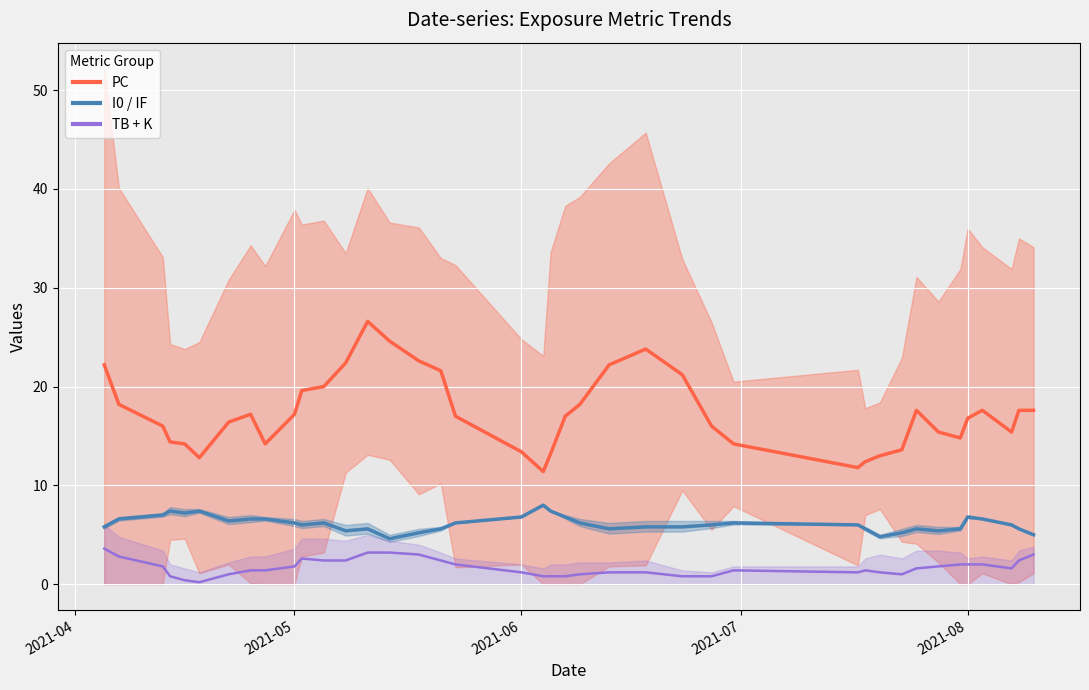

What is the difference between the TB values at 2021-05-02 and 2021-04-13?

1